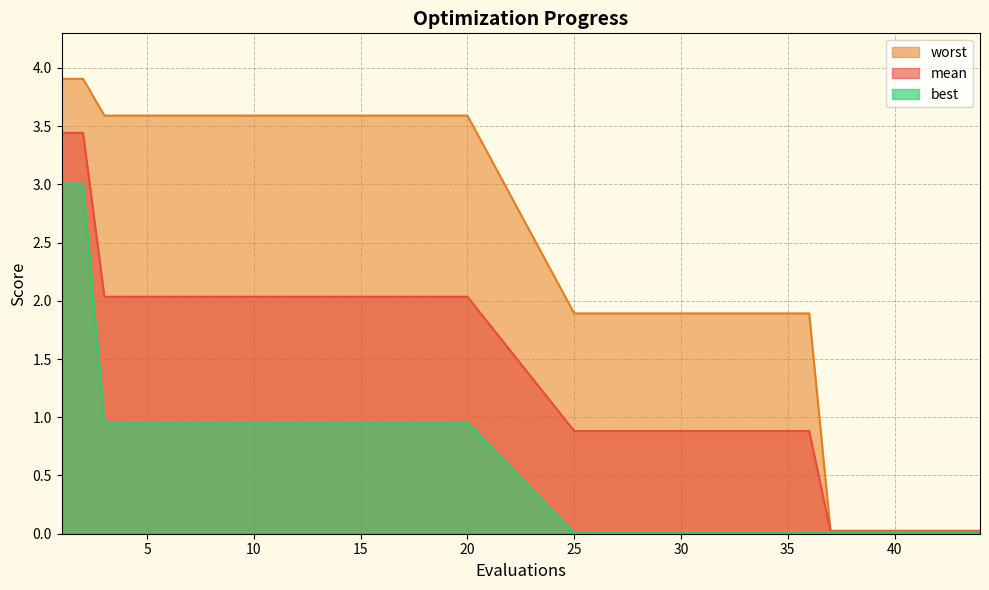

True or false: mean has a value of 0.9 at 35.

True